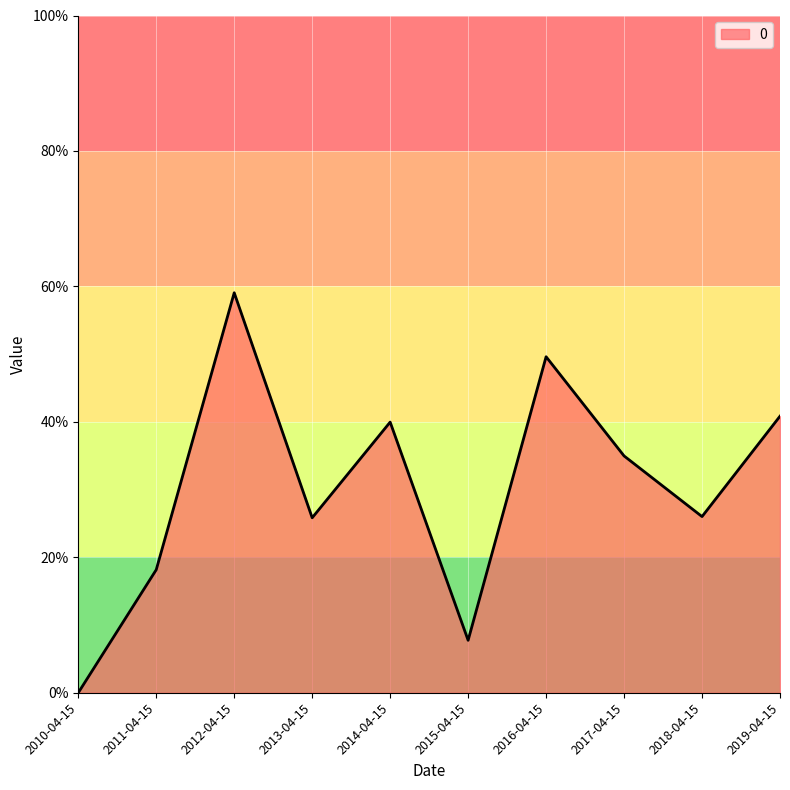

True or false: the data has more than 1 interior local peaks.

True